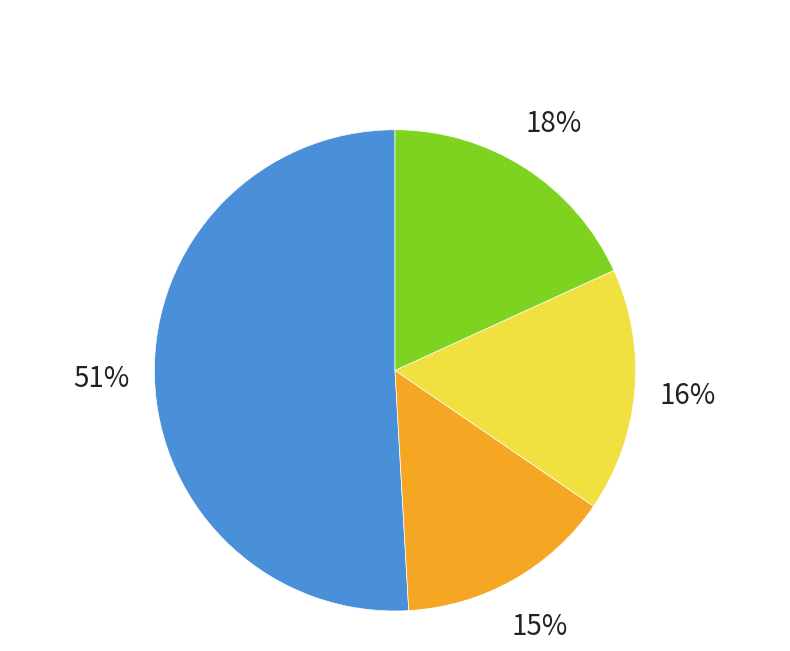

Is there a majority slice in this chart?

No